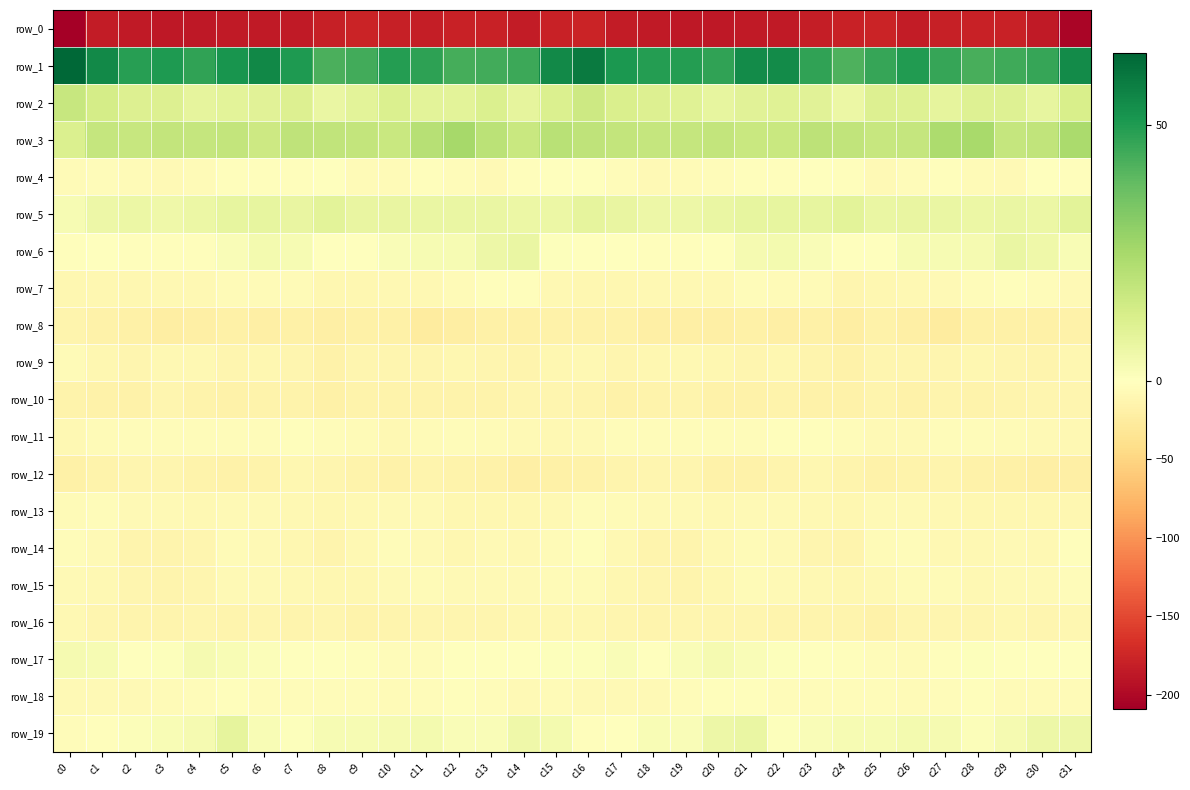

Is the value of row_2 at c23 greater than the value of row_1 at c17?

No